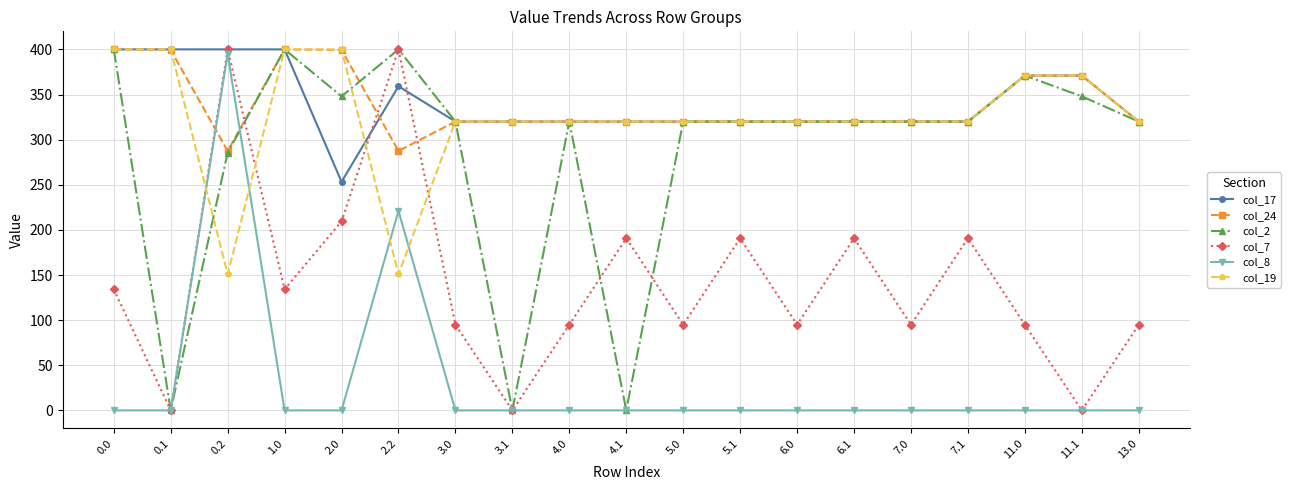

How many lines are shown in the chart?

6